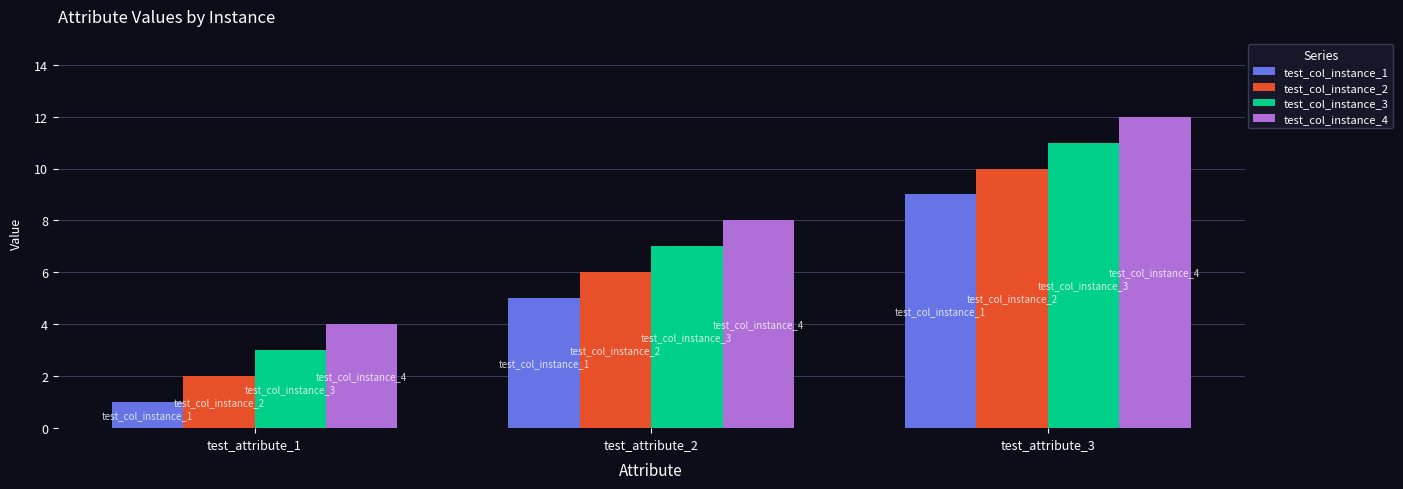

What is the difference between the highest and lowest values at test_attribute_3?

3